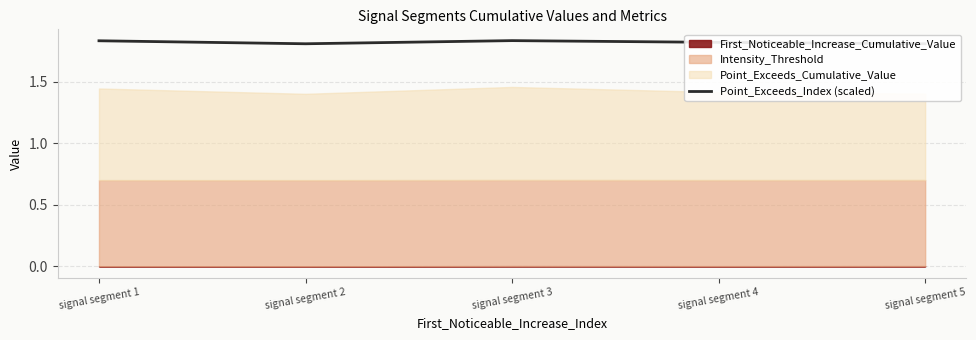

Approximately how many times larger is the value at signal segment 2 compared to signal segment 1?

1.0